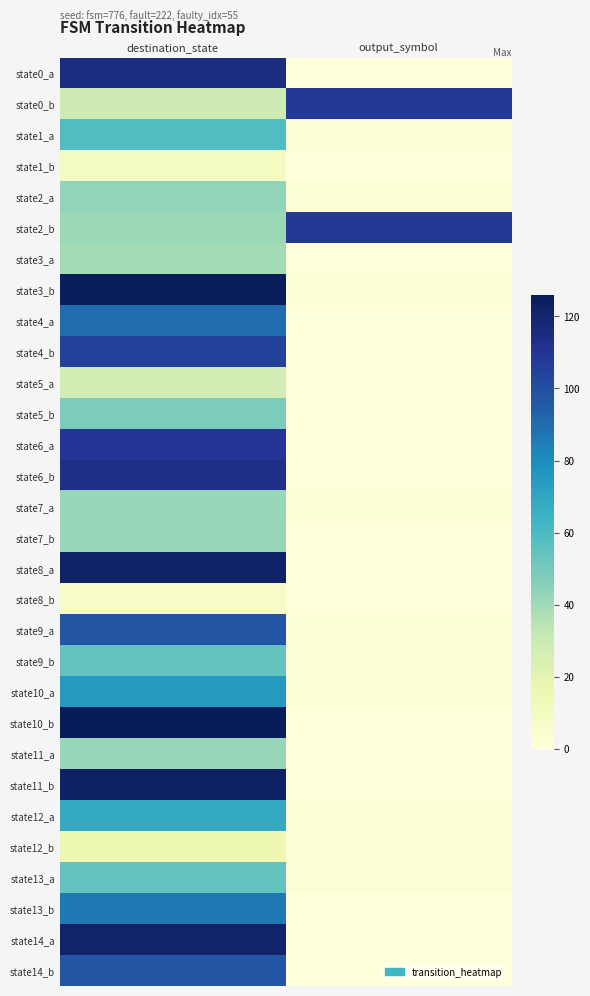

Reading right to left, transcribe all the data shown in this chart.

state0_a: output_symbol=0	destination_state=115
state0_b: output_symbol=108	destination_state=29
state1_a: output_symbol=1	destination_state=59
state1_b: output_symbol=0	destination_state=9
state2_a: output_symbol=1	destination_state=43
state2_b: output_symbol=108	destination_state=41
state3_a: output_symbol=0	destination_state=39
state3_b: output_symbol=1	destination_state=125
state4_a: output_symbol=0	destination_state=90
state4_b: output_symbol=0	destination_state=104
state5_a: output_symbol=0	destination_state=27
state5_b: output_symbol=0	destination_state=48
state6_a: output_symbol=0	destination_state=110
state6_b: output_symbol=0	destination_state=113
state7_a: output_symbol=1	destination_state=42
state7_b: output_symbol=0	destination_state=42
state8_a: output_symbol=0	destination_state=122
state8_b: output_symbol=0	destination_state=7
state9_a: output_symbol=1	destination_state=97
state9_b: output_symbol=1	destination_state=54
state10_a: output_symbol=1	destination_state=75
state10_b: output_symbol=0	destination_state=126
state11_a: output_symbol=0	destination_state=42
state11_b: output_symbol=0	destination_state=123
state12_a: output_symbol=1	destination_state=68
state12_b: output_symbol=1	destination_state=15
state13_a: output_symbol=1	destination_state=54
state13_b: output_symbol=0	destination_state=86
state14_a: output_symbol=0	destination_state=121
state14_b: output_symbol=0	destination_state=97